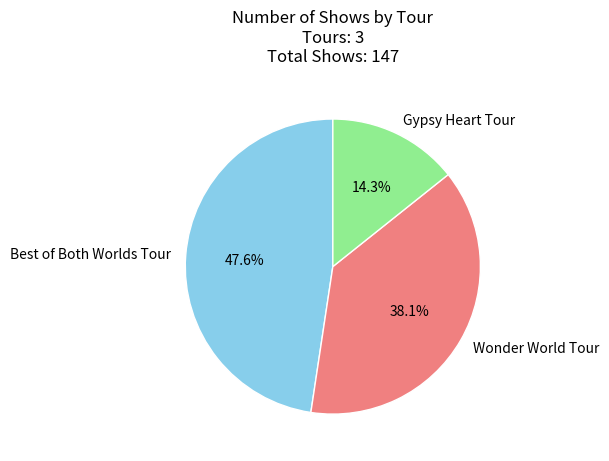

Which has a higher value, Best of Both Worlds Tour or Wonder World Tour?

Best of Both Worlds Tour